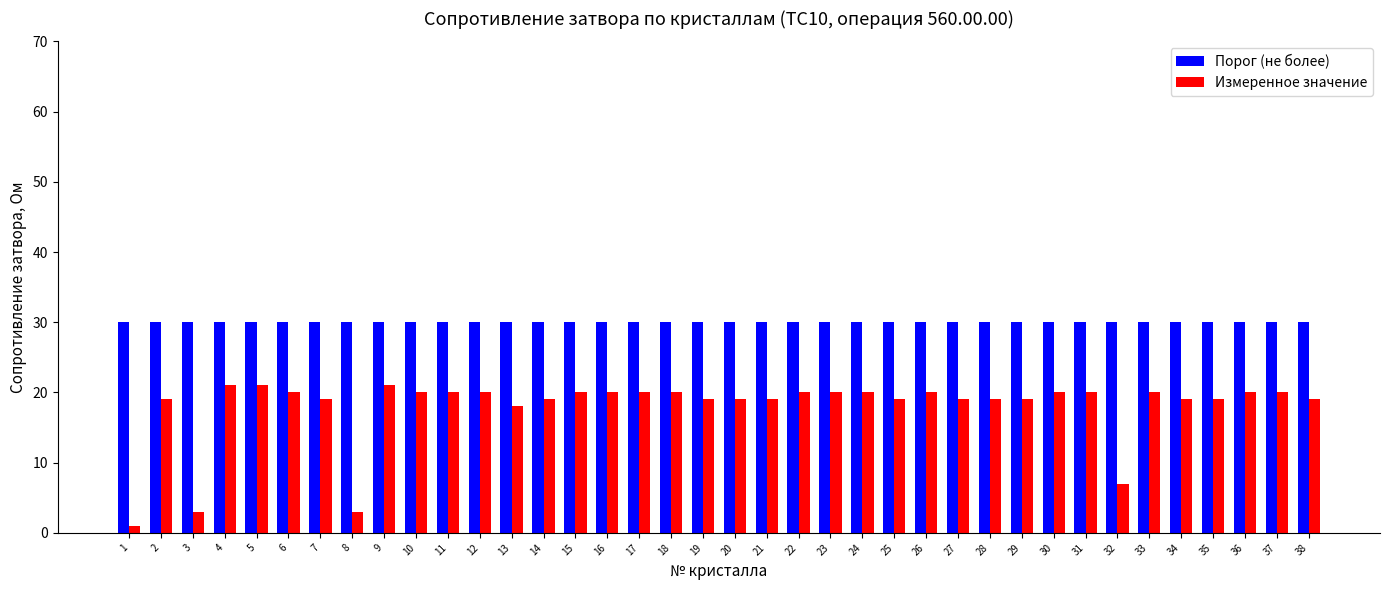

Which series has the widest spread of values?

Измеренное значение